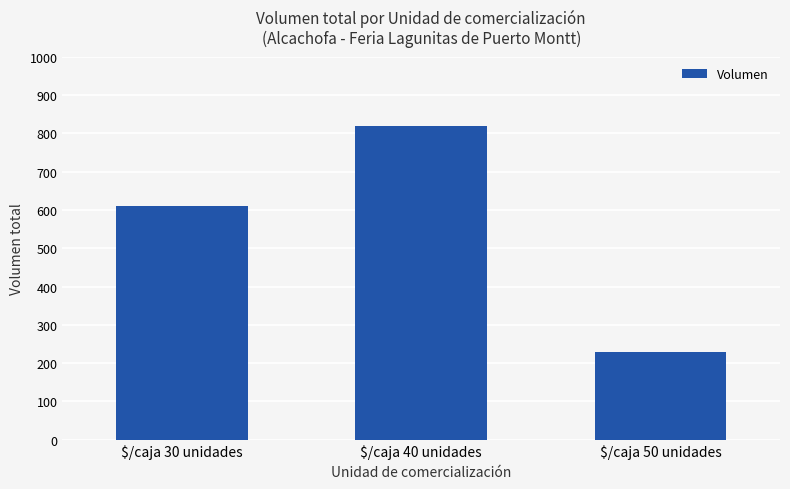

How many bars are there in total?

3